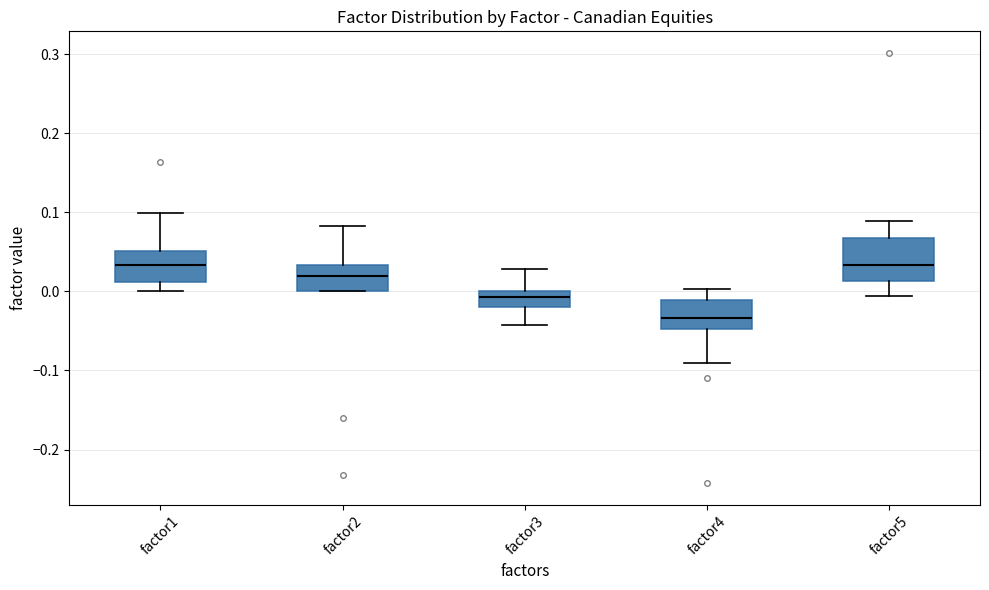

Where does the median line of the box for factor2 sit on the y-axis? The values are not printed on the chart, so give them approximately, as read against the axis.

0.02